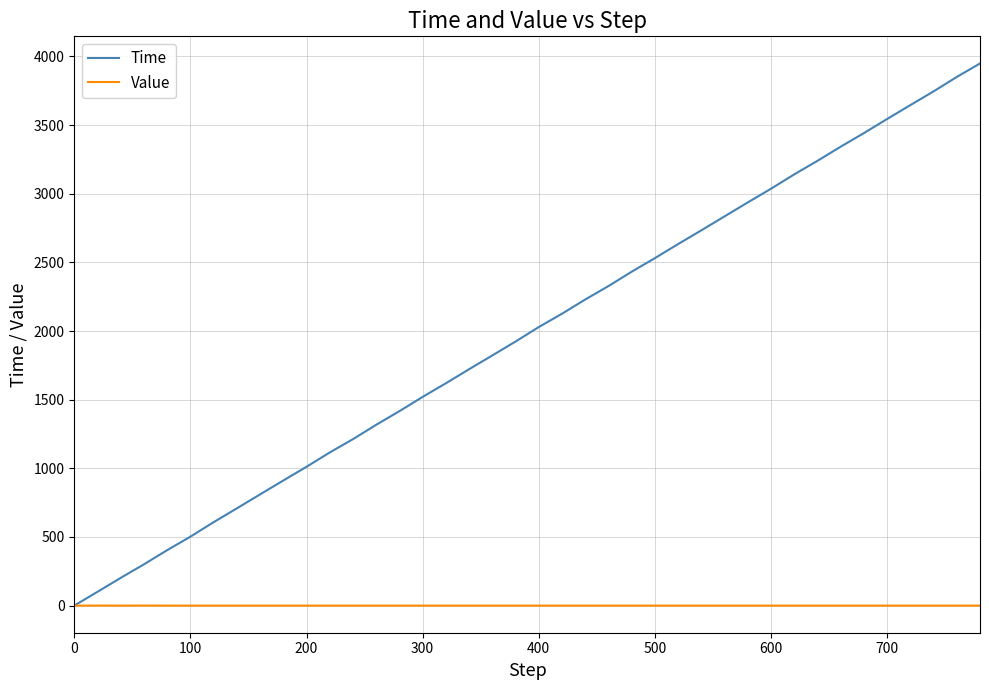

What is the sum of all Value values?

0.7